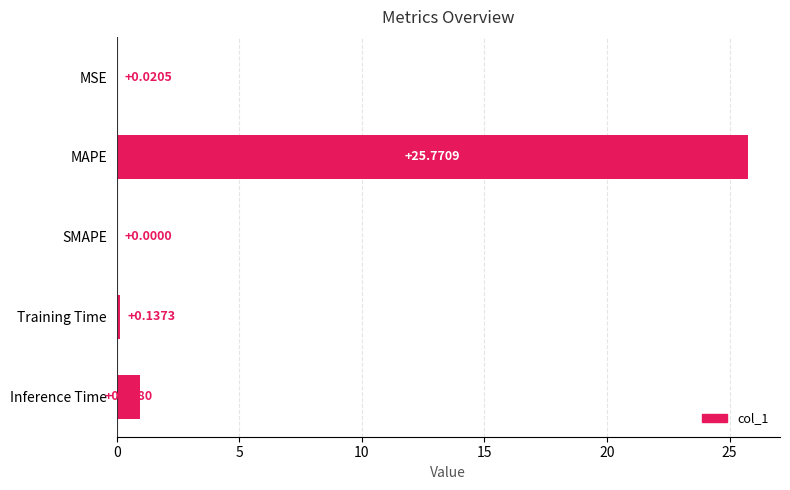

Does the chart contain stacked bars?

No